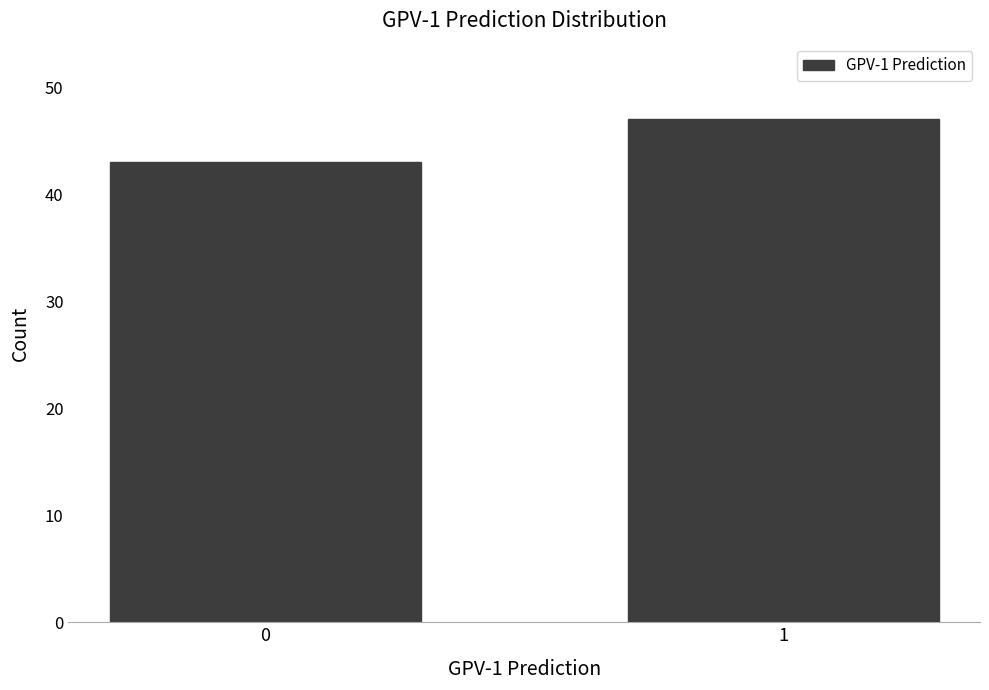

Reading left to right, list all the values displayed in this chart.

43	47